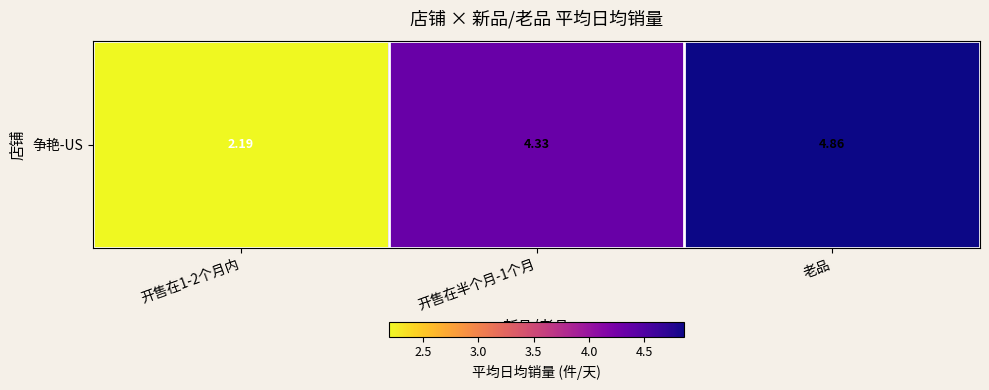

List the labels in order of value, smallest first.

开售在1-2个月内, 开售在半个月-1个月, 老品